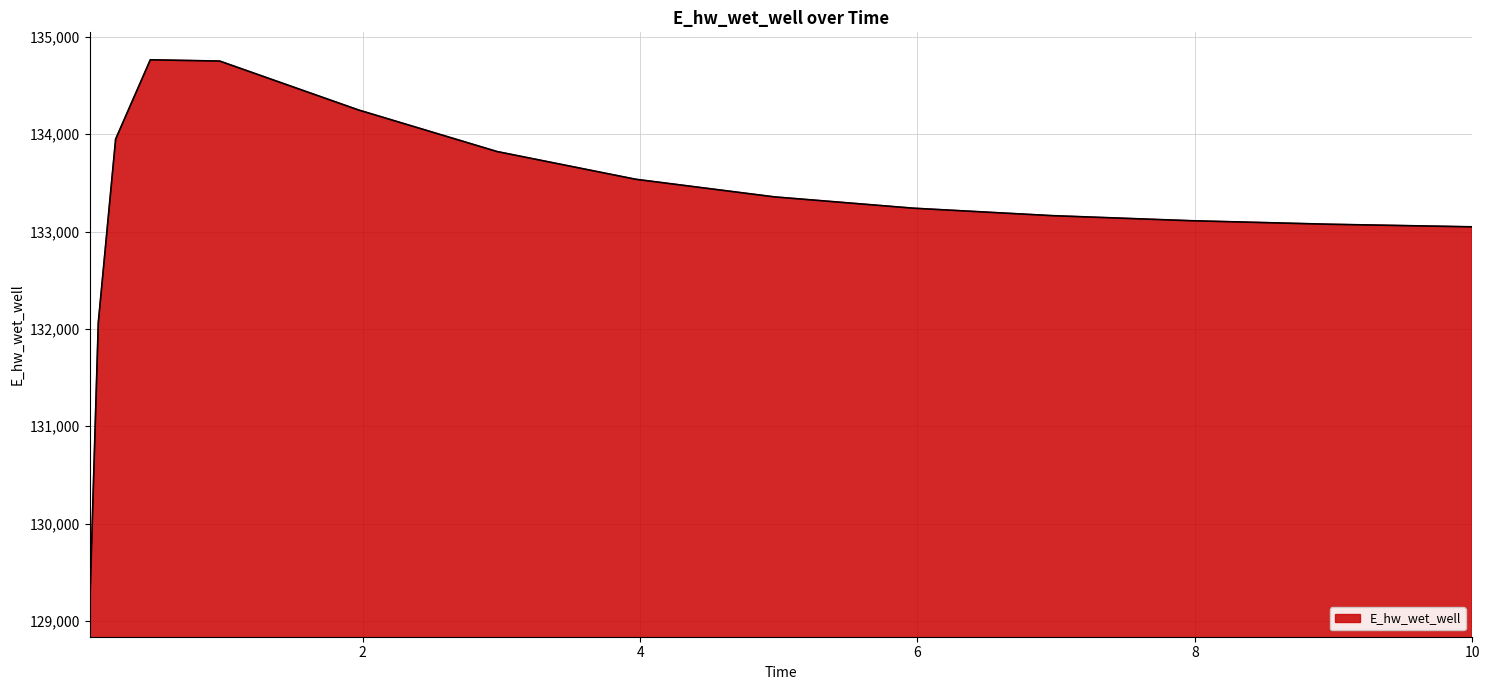

How many lines are shown in the chart?

1